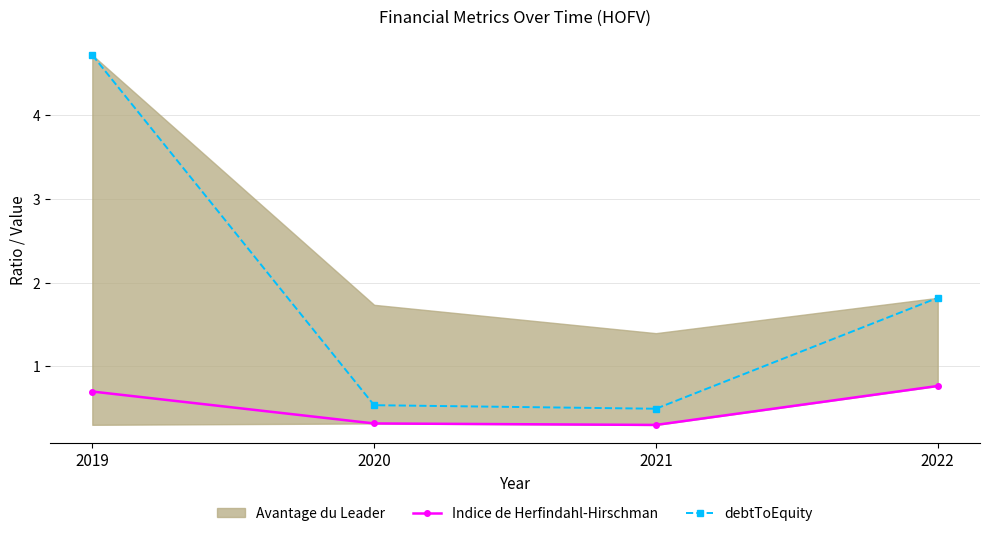

True or false: Indice de Herfindahl-Hirschman and debtToEquity cross at least once.

False